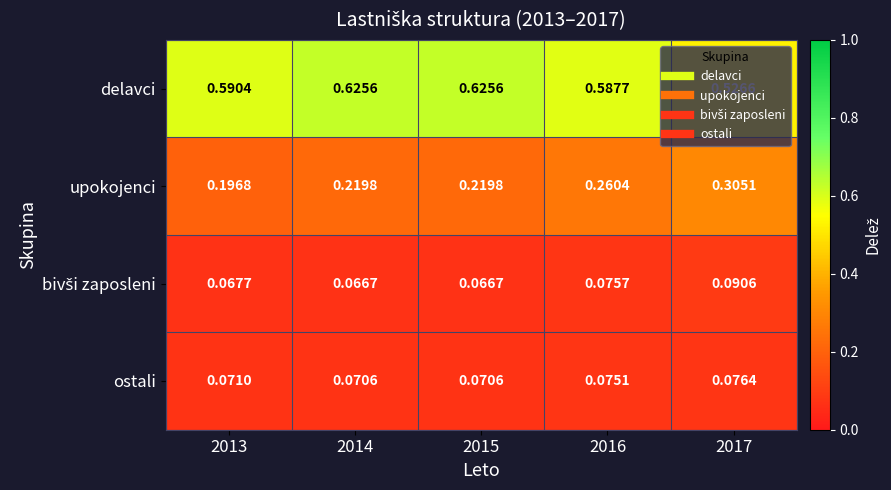

Is the value of ostali at 2015 greater than the value of delavci at 2015?

No